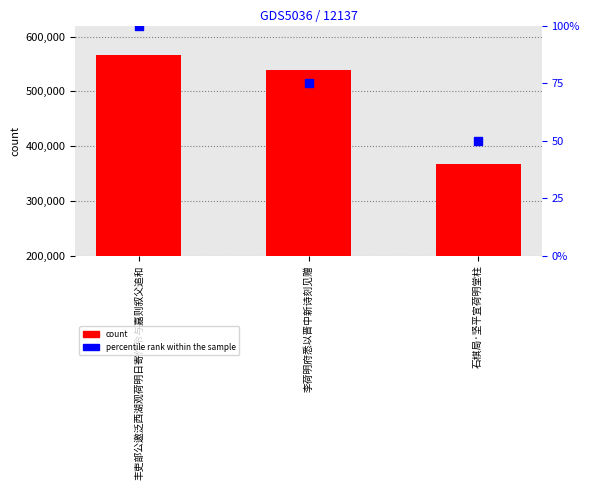

Which series contains the highest Y value?

count